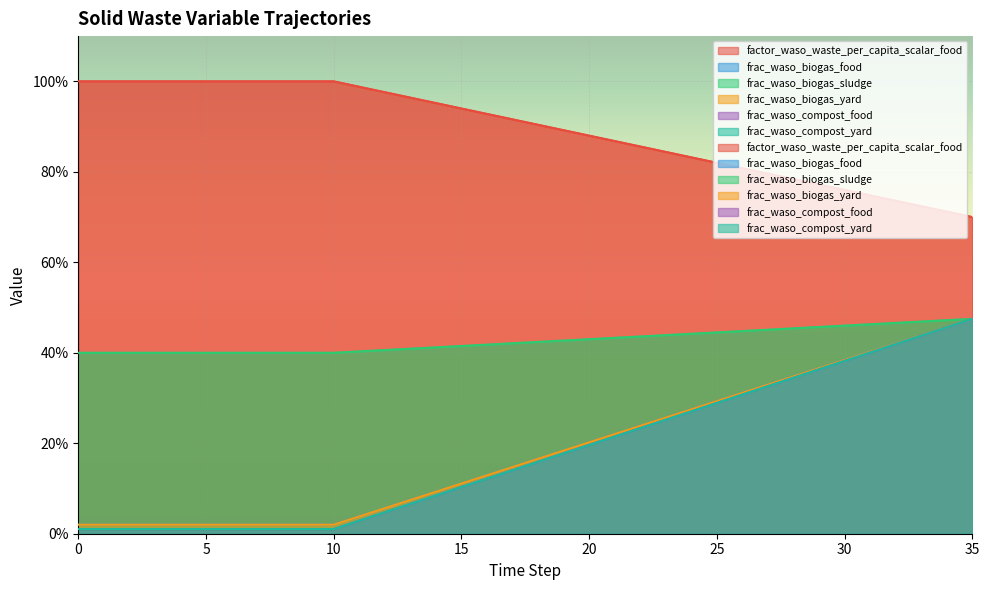

List the series in order of their peak value, lowest first.

frac_waso_biogas_food, frac_waso_biogas_sludge, frac_waso_biogas_yard, frac_waso_compost_food, frac_waso_compost_yard, factor_waso_waste_per_capita_scalar_food